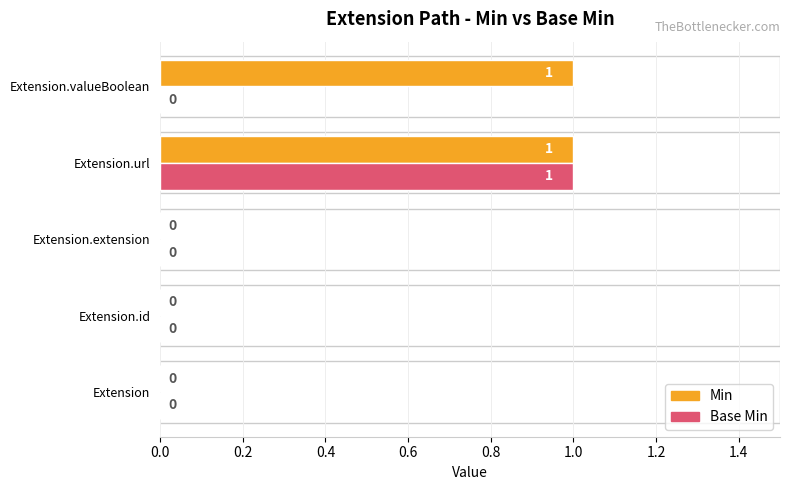

Which series has the largest total across all categories?

Min